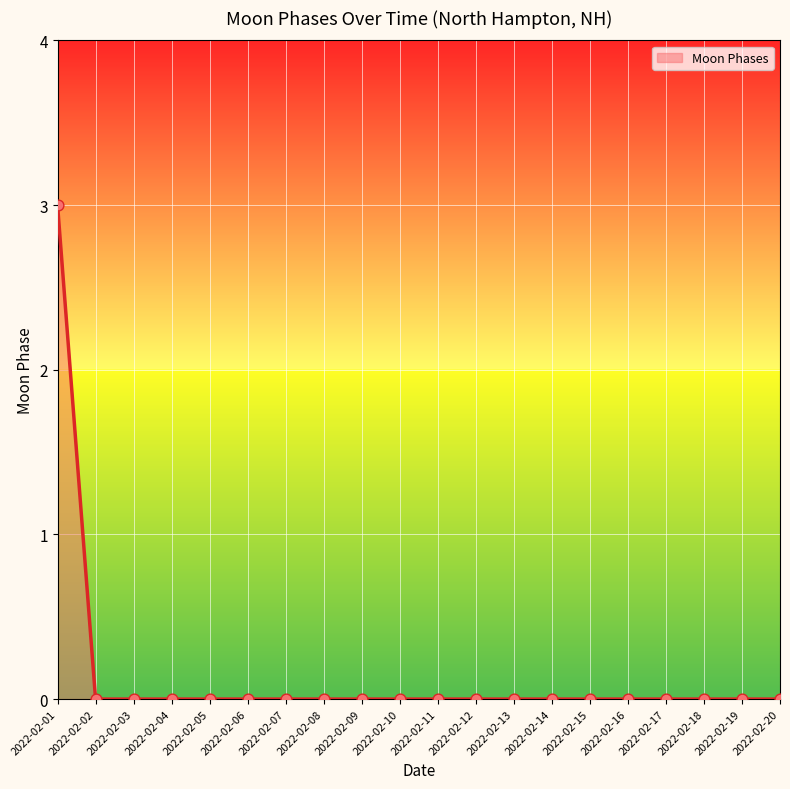

Between 2022-02-04 and 2022-02-01, which is larger?

2022-02-01